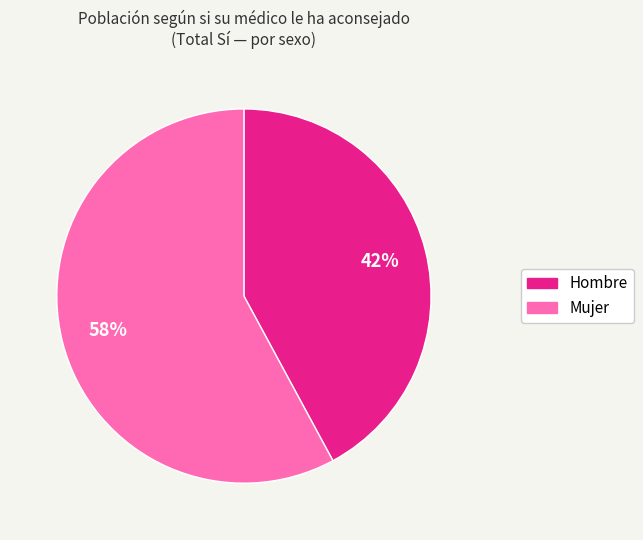

Is there any slice that represents more than half of the pie?

Yes